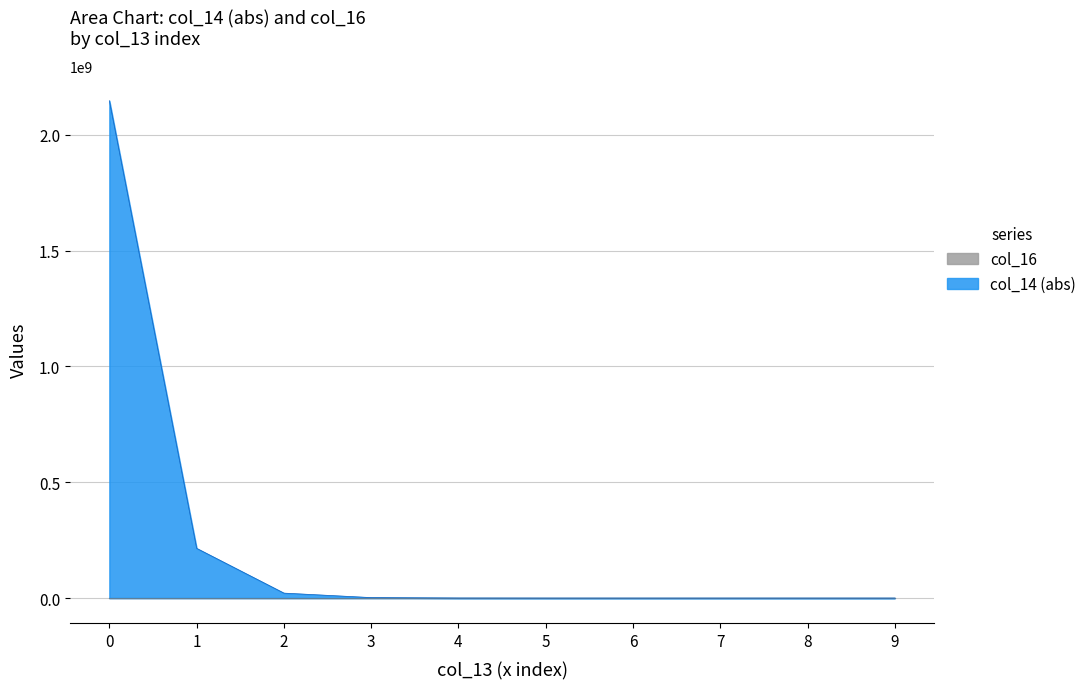

True or false: col_16 and col_14 intersect in this chart.

False